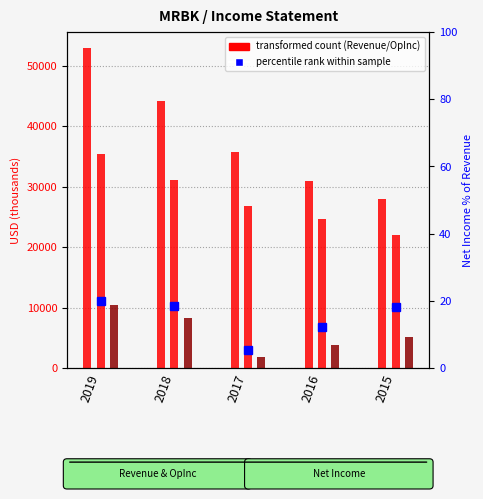

What is the average value of the Total Revenue series?

38340.0